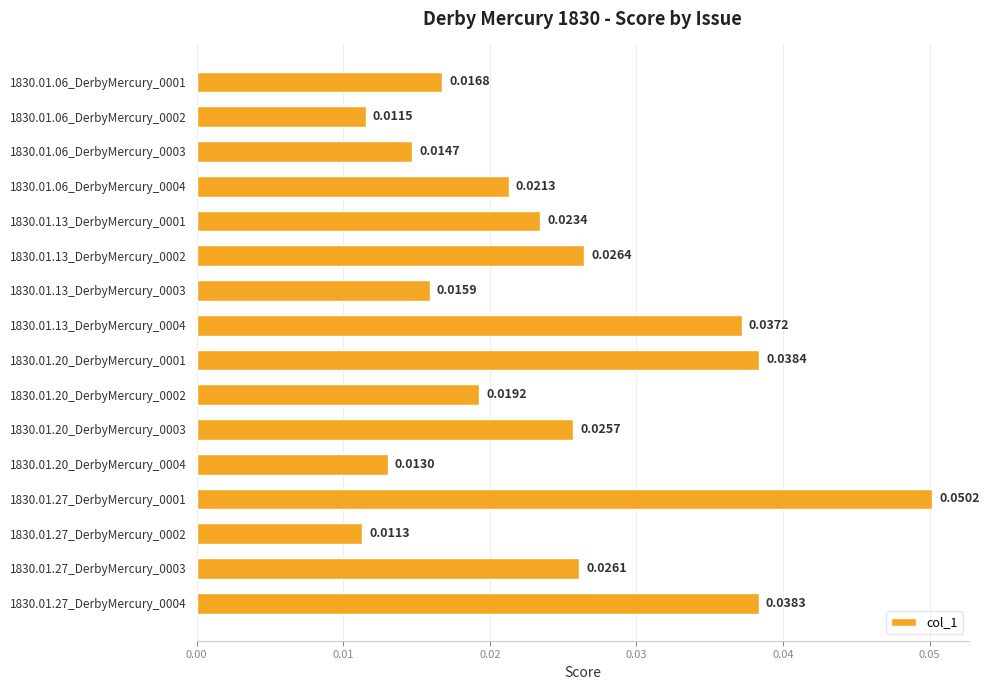

What is the sum of all values?

0.4